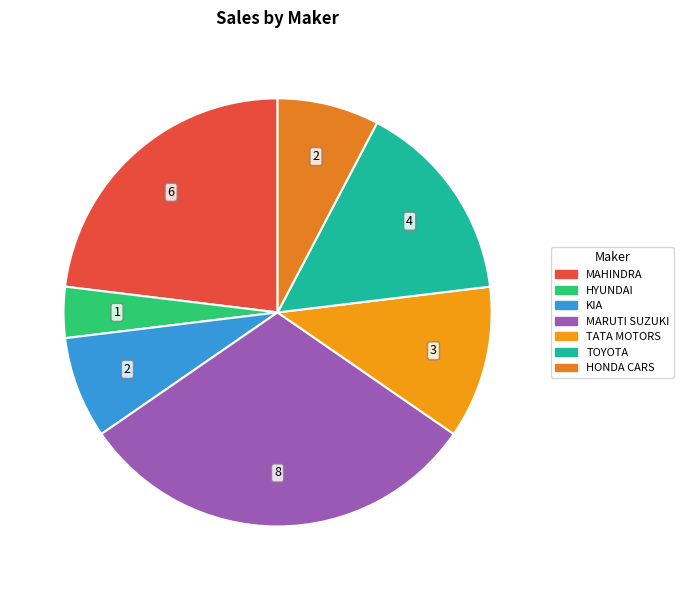

How many segments does this pie chart have?

7